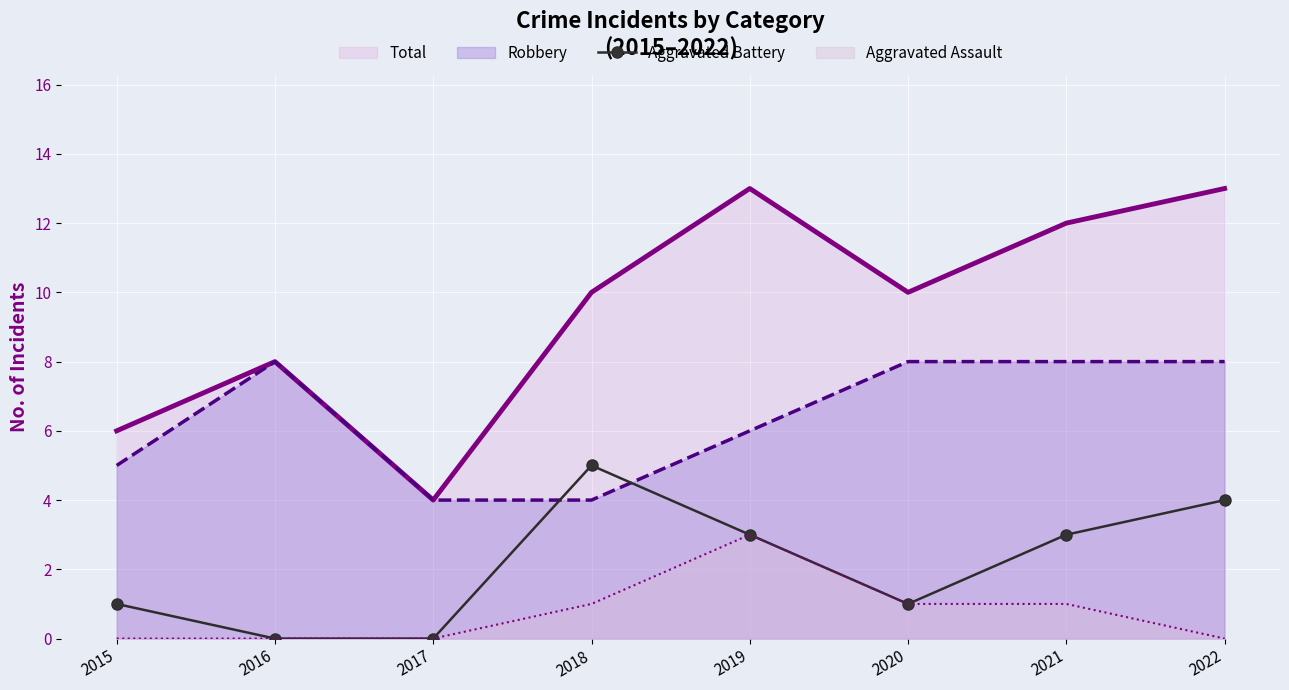

Rank the series at 2022 from lowest to highest value.

Aggravated Assault, Aggravated Battery, Robbery, Total